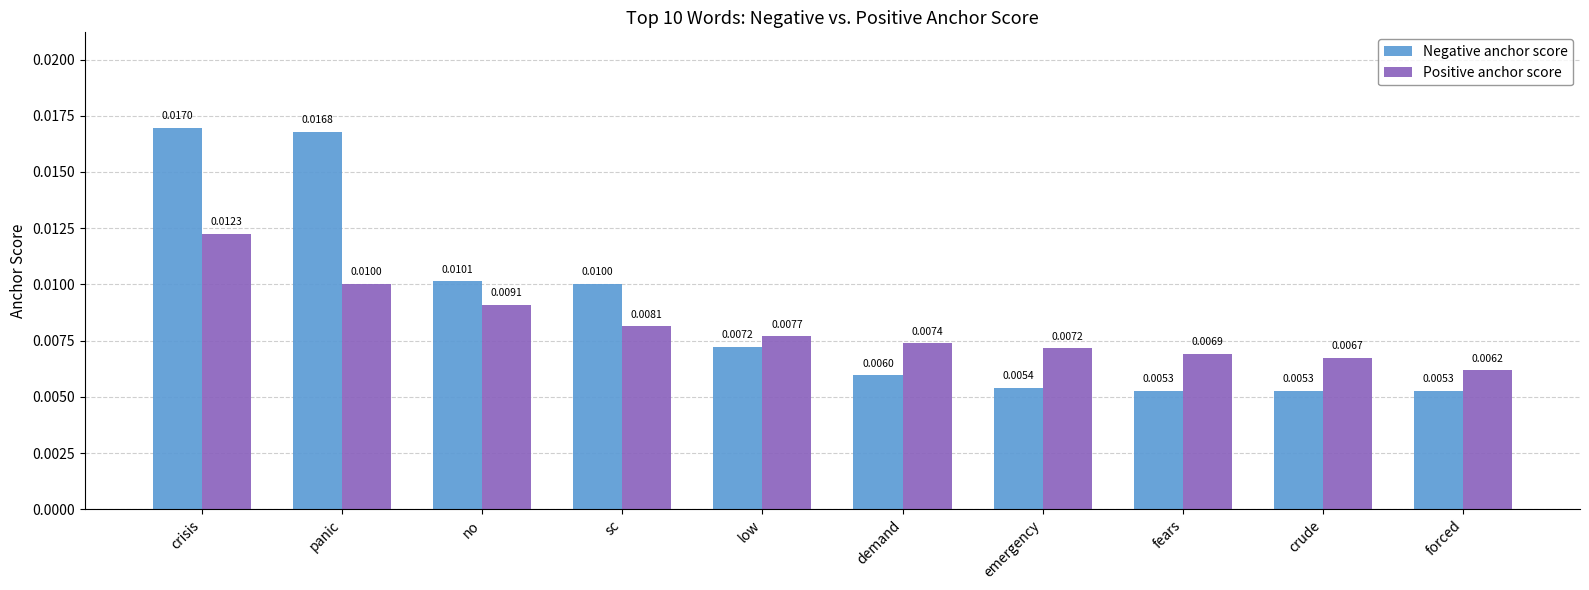

At how many categories does at least one series exceed 0?

10